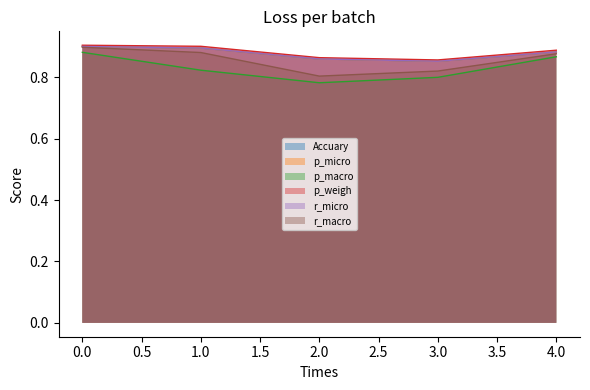

Reading right to left, extract all data points from this chart.

Accuary: 4=0.9	3=0.9	2=0.9	1=0.9	0=0.9
p_micro: 4=0.9	3=0.9	2=0.9	1=0.9	0=0.9
p_macro: 4=0.9	3=0.8	2=0.8	1=0.8	0=0.9
p_weigh: 4=0.9	3=0.9	2=0.9	1=0.9	0=0.9
r_micro: 4=0.9	3=0.9	2=0.9	1=0.9	0=0.9
r_macro: 4=0.9	3=0.8	2=0.8	1=0.9	0=0.9